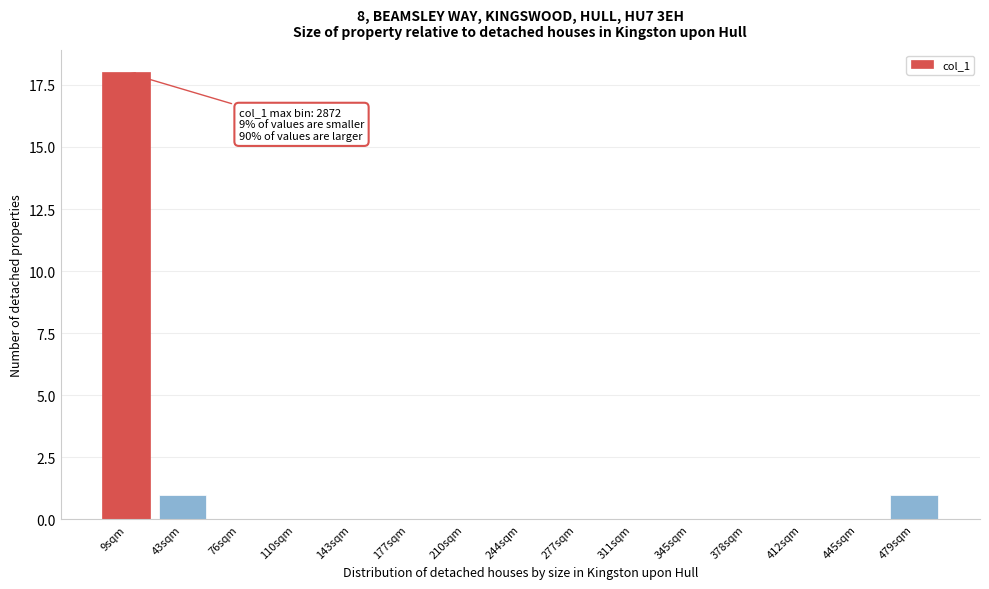

Reading left to right, what are all the values shown in this chart?

9sqm=18	43sqm=1	76sqm=0	110sqm=0	143sqm=0	177sqm=0	210sqm=0	244sqm=0	277sqm=0	311sqm=0	345sqm=0	378sqm=0	412sqm=0	445sqm=0	479sqm=1